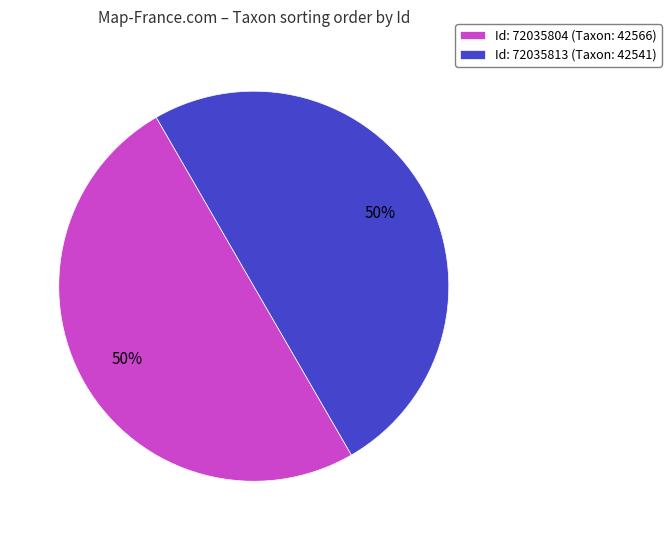

Is the sum of Id: 72035813 (Taxon: 42541) and Id: 72035804 (Taxon: 42566) greater than half?

Yes